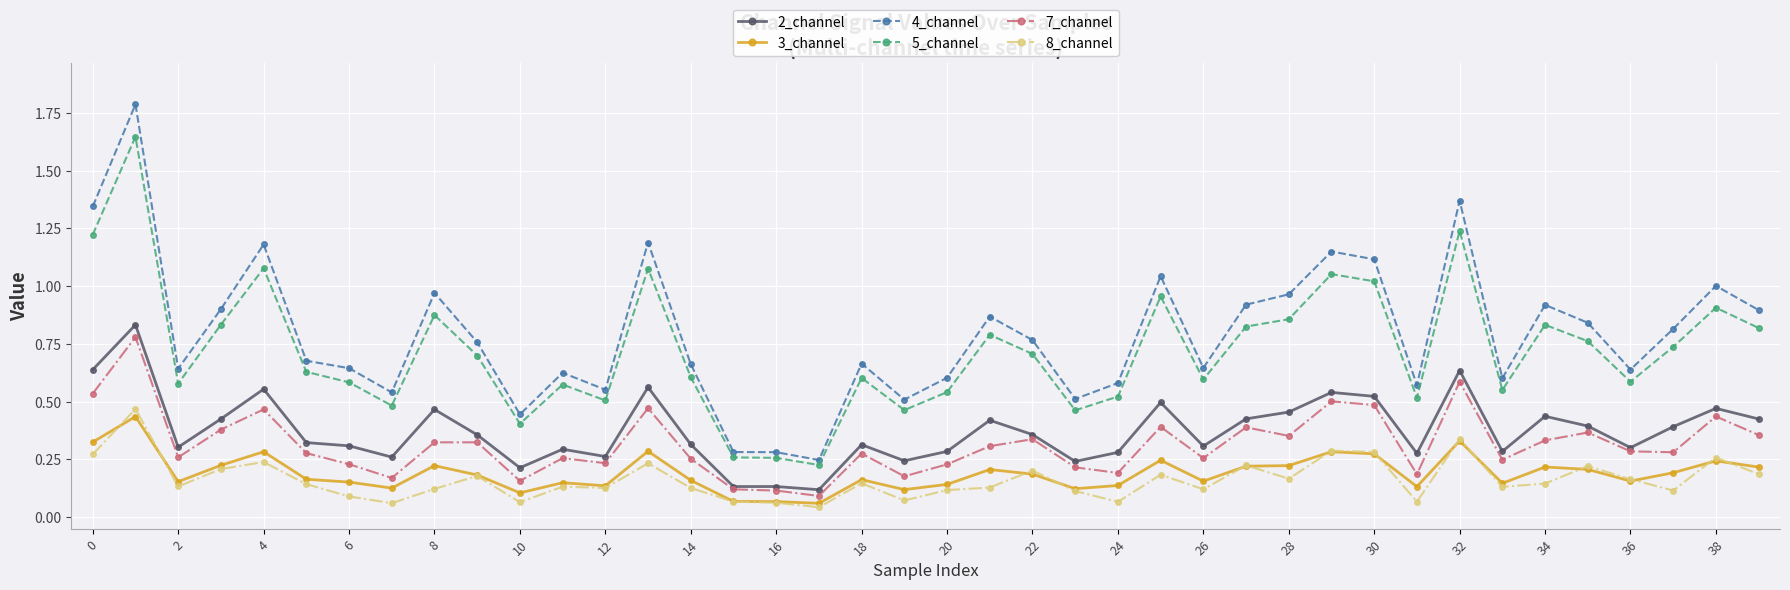

At how many categories does at least one series exceed 0?

40